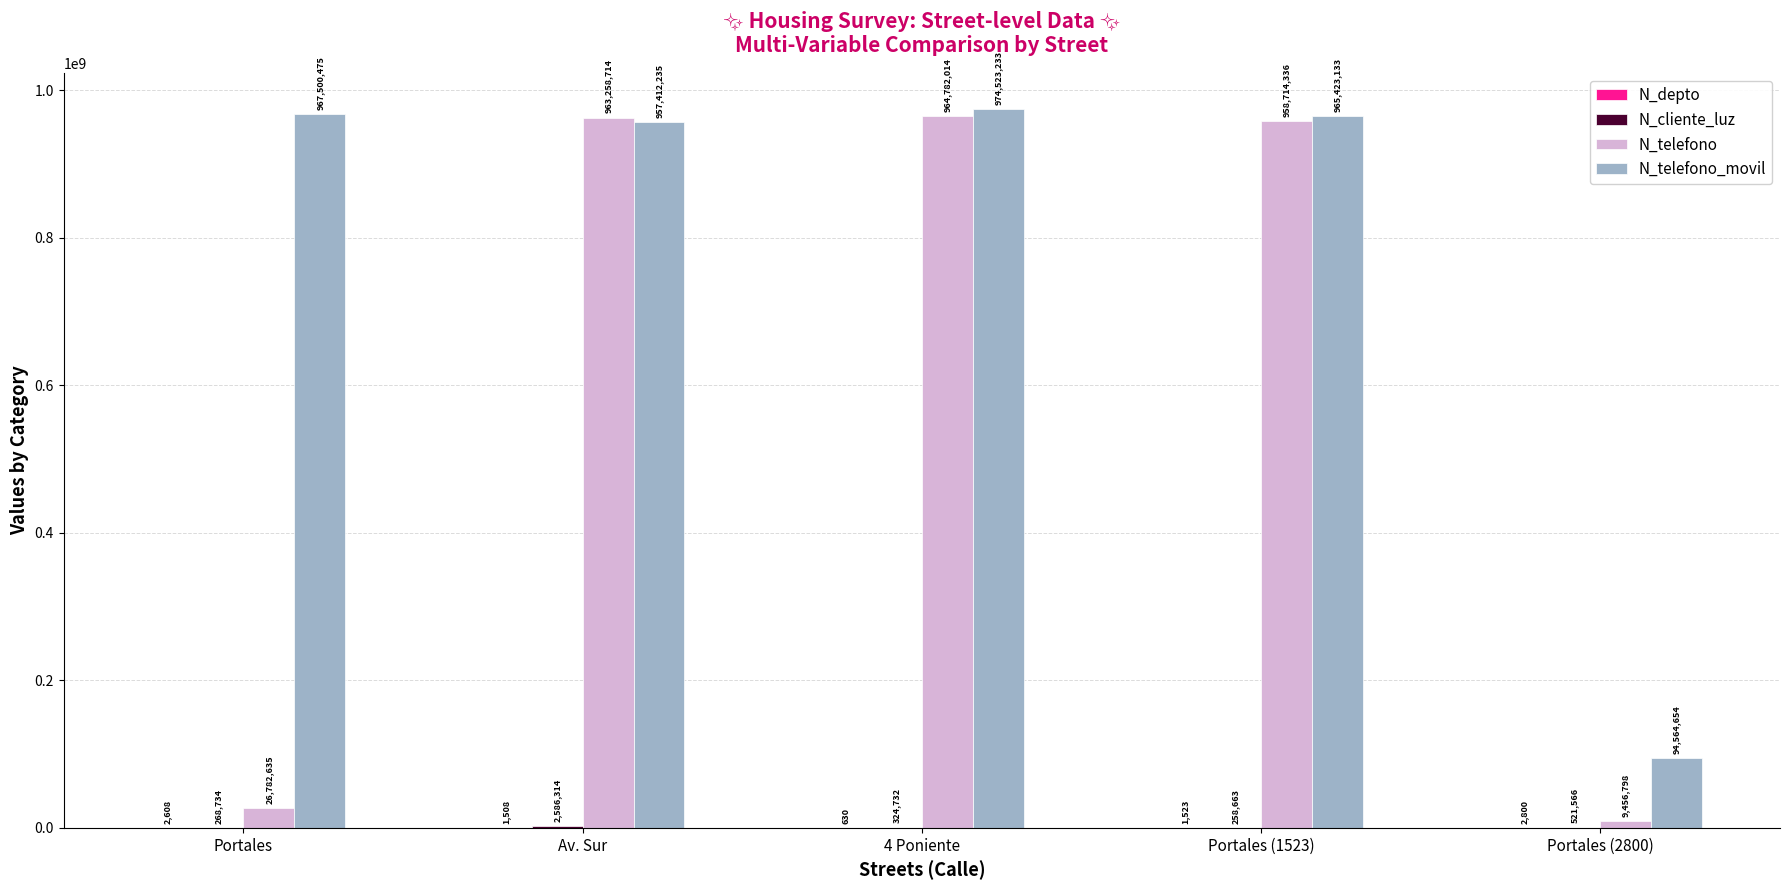

True or false: N_telefono_movil has a value of 127567908 at Portales (2800).

False